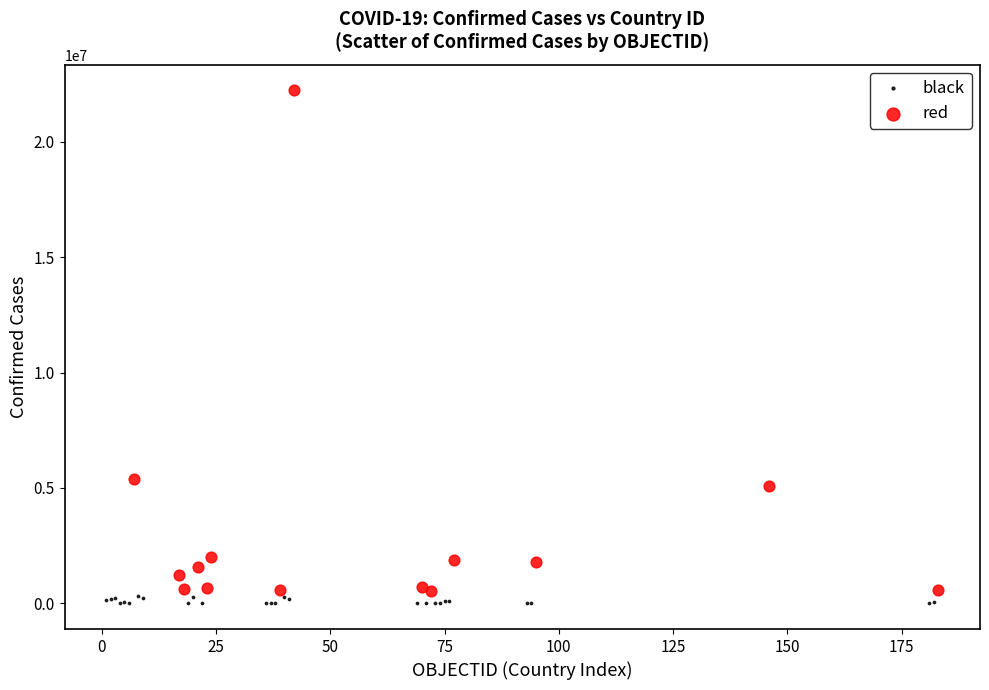

Which series has the widest spread of Y values?

red